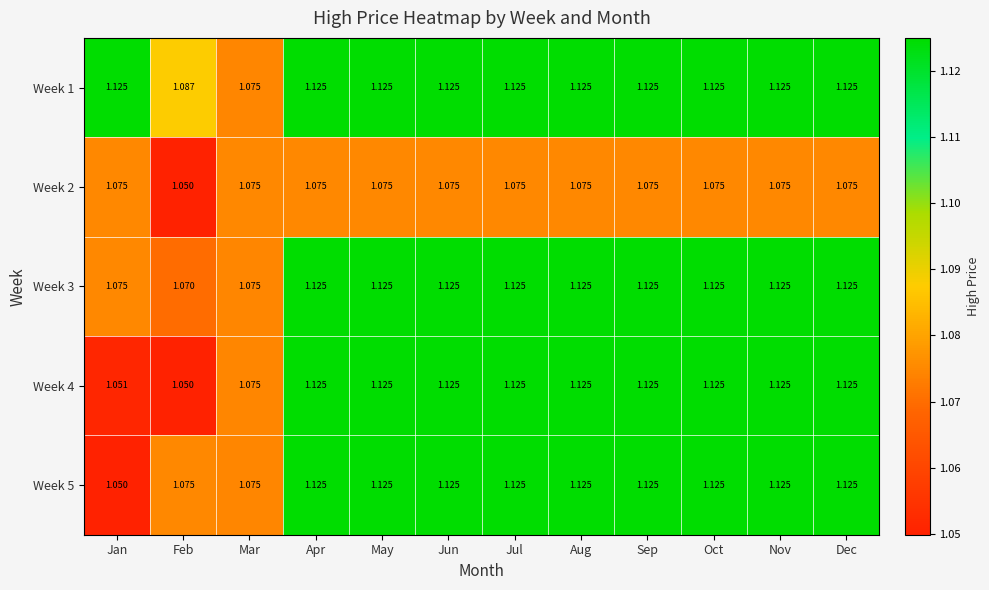

Is the value of Week 2 at Aug greater than the value of Week 4 at Nov?

No